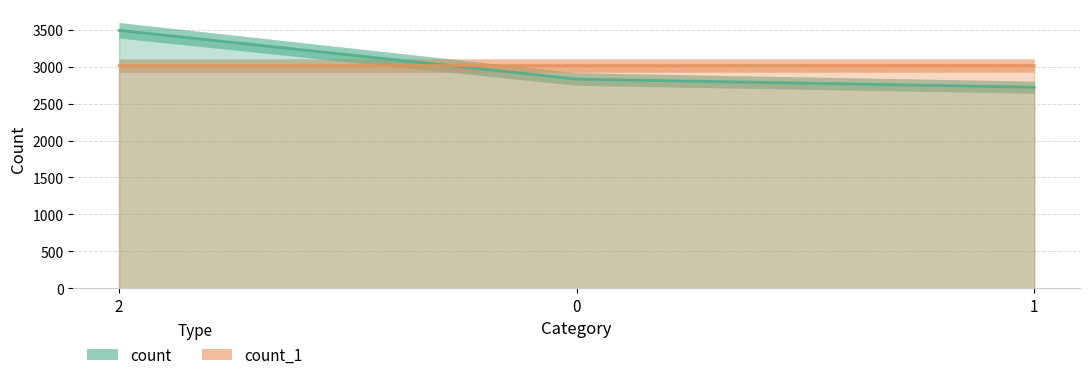

Between 2 and 1, which series saw the biggest shift?

count